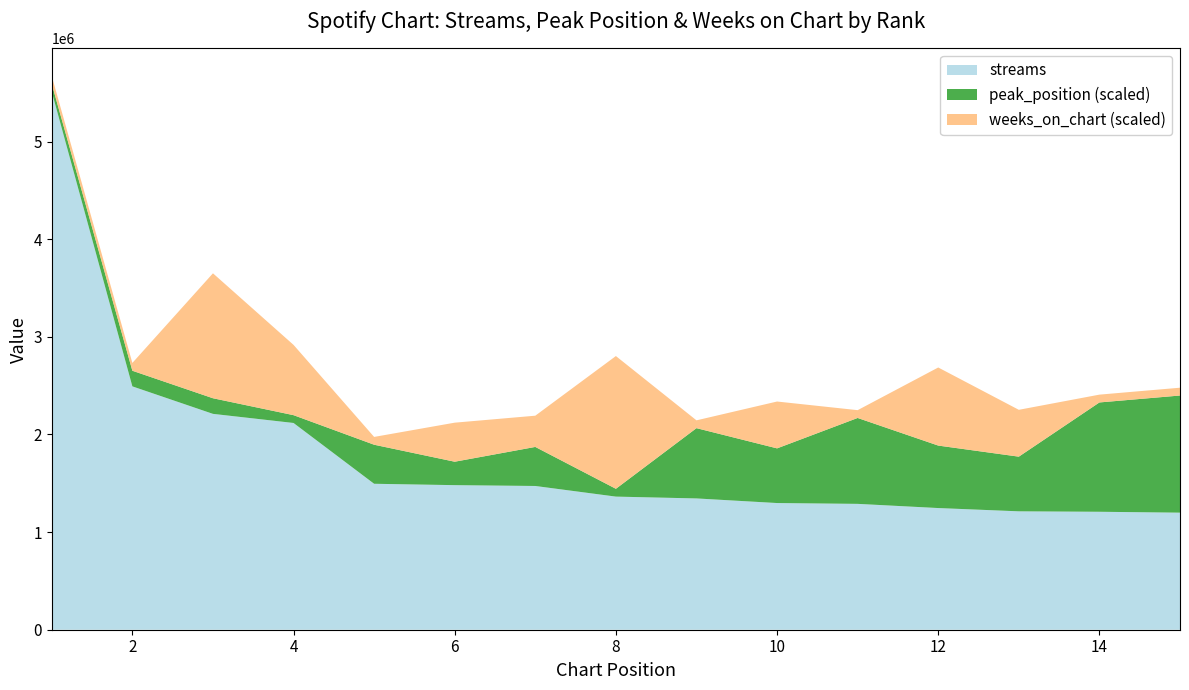

Reading left to right, list all the values displayed in this chart.

streams: 1=5511081	2=2493084	3=2211382	4=2118078	5=1495199	6=1481122	7=1472616	8=1363726	9=1345021	10=1297828	11=1289362	12=1246521	13=1212932	14=1208369	15=1199298
peak_position: 1=1	2=2	3=2	4=1	5=5	6=3	7=5	8=1	9=9	10=7	11=11	12=8	13=7	14=14	15=15
weeks_on_chart: 1=1	2=1	3=16	4=9	5=1	6=5	7=4	8=17	9=1	10=6	11=1	12=10	13=6	14=1	15=1